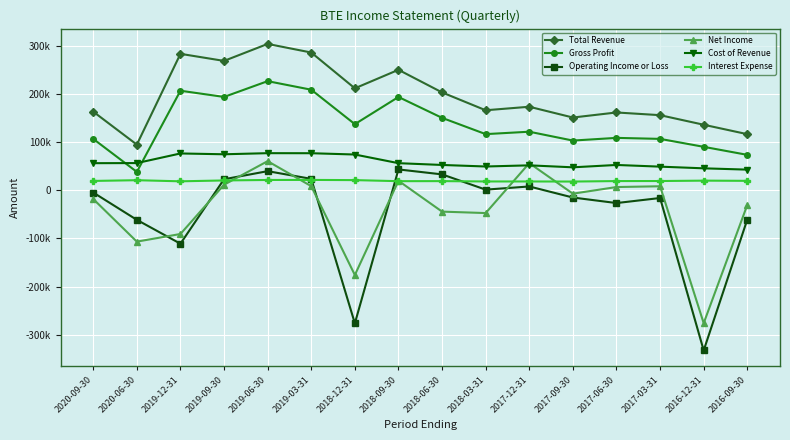

What are all the series names shown in the legend?

Total Revenue, Gross Profit, Operating Income or Loss, Net Income, Cost of Revenue, Interest Expense